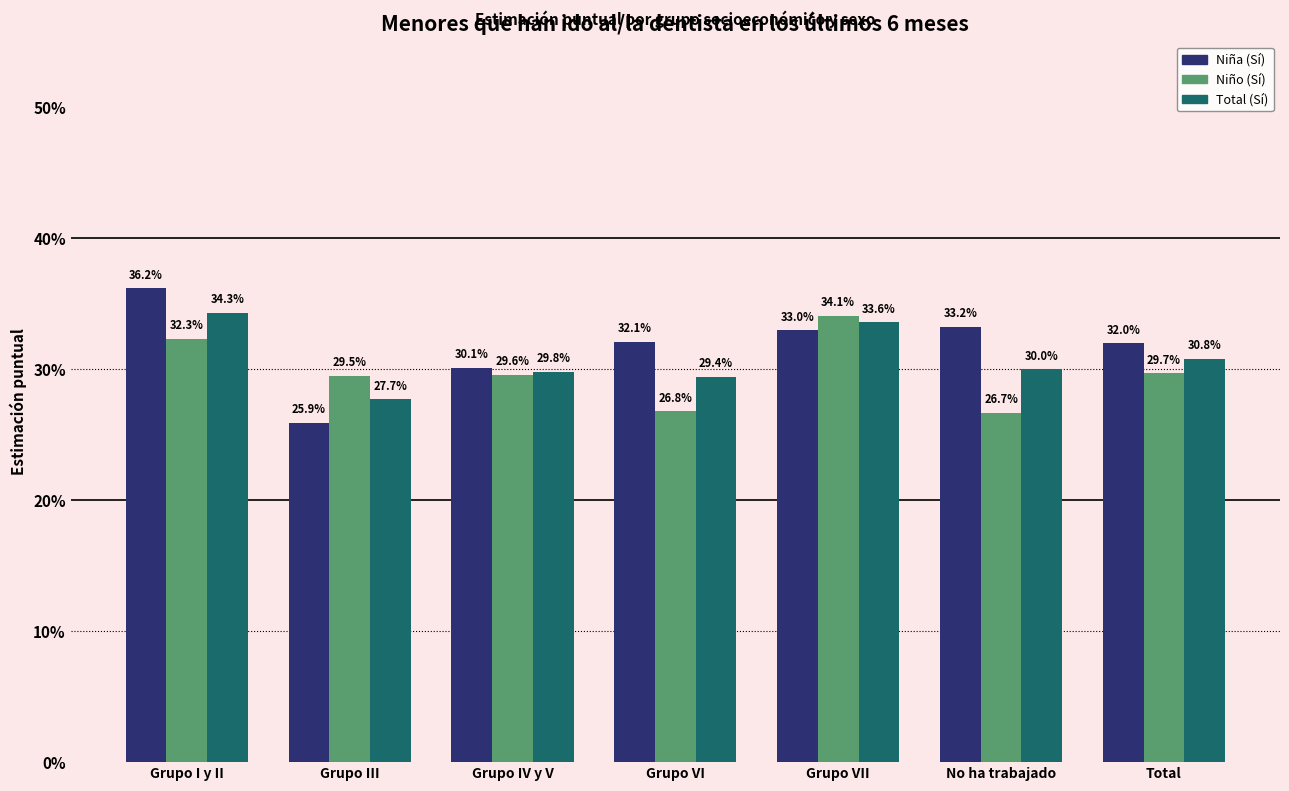

Are the bars horizontal?

No